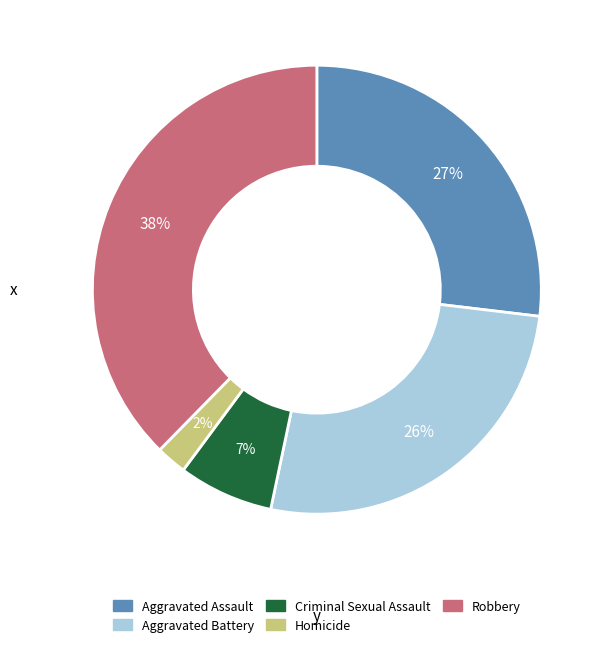

To the nearest percent, what is the difference between the Homicide and Aggravated Battery slice percentages?

24%